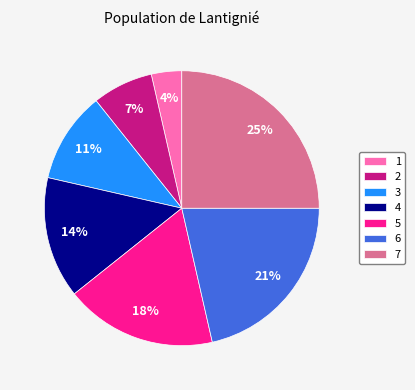

What is the smallest slice in the pie chart?

1